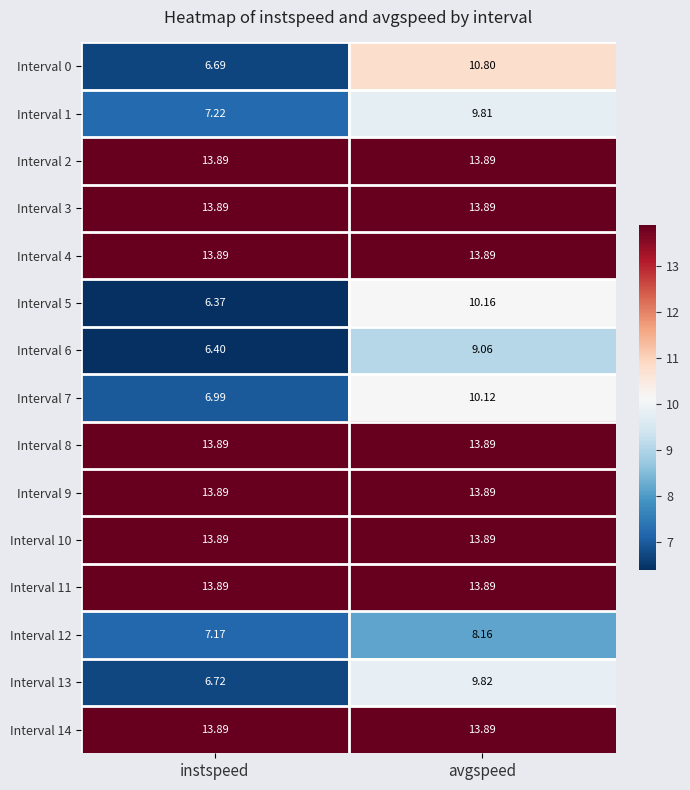

What is the maximum value shown in the chart?

13.9